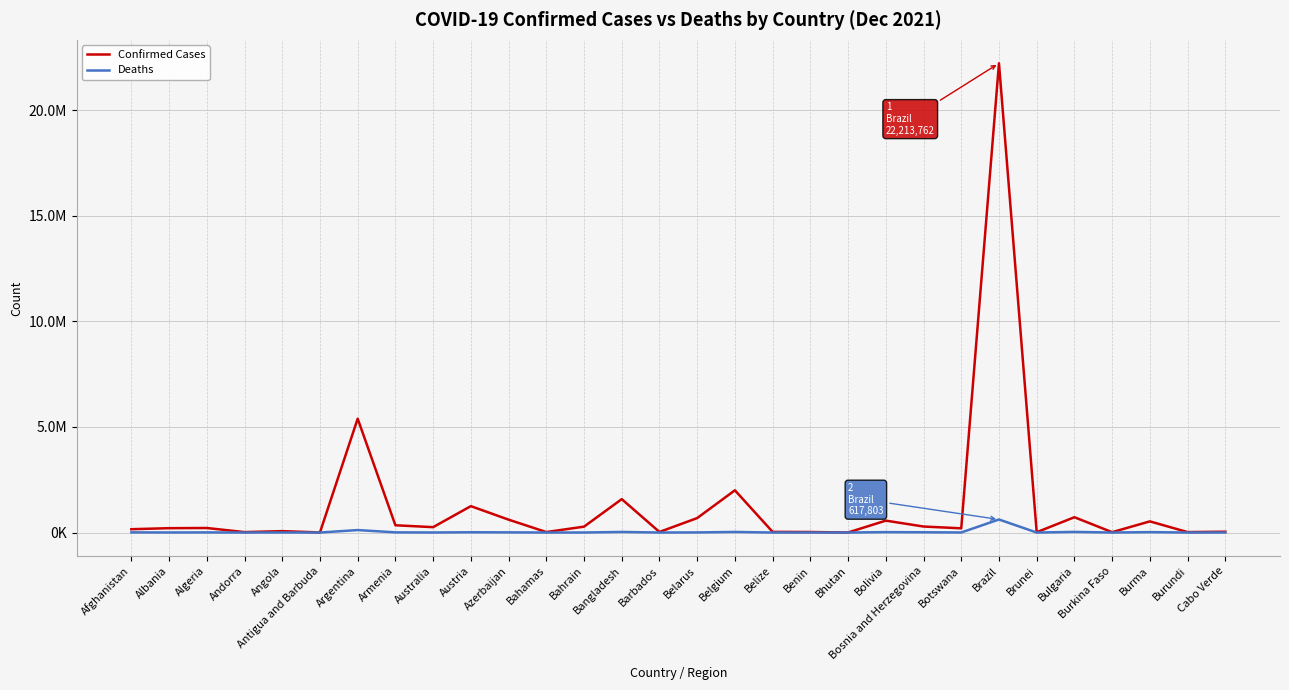

True or false: Confirmed Cases and Deaths cross at least once.

False